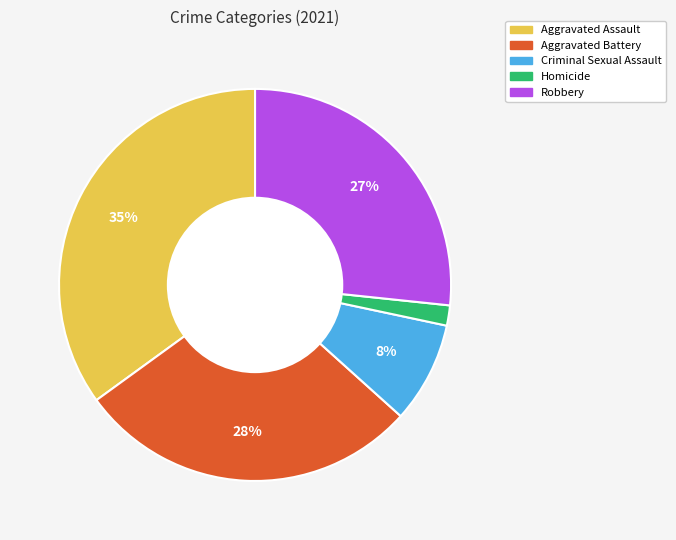

To the nearest percent, what is the difference between the largest and smallest slice percentages?

33%